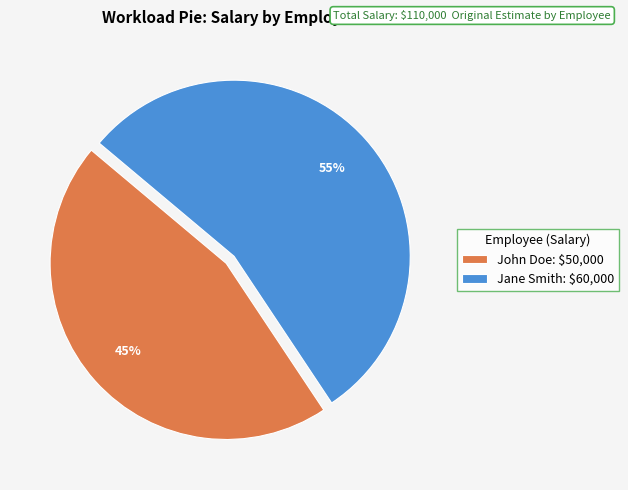

Does Jane Smith represent more than half of the total?

Yes